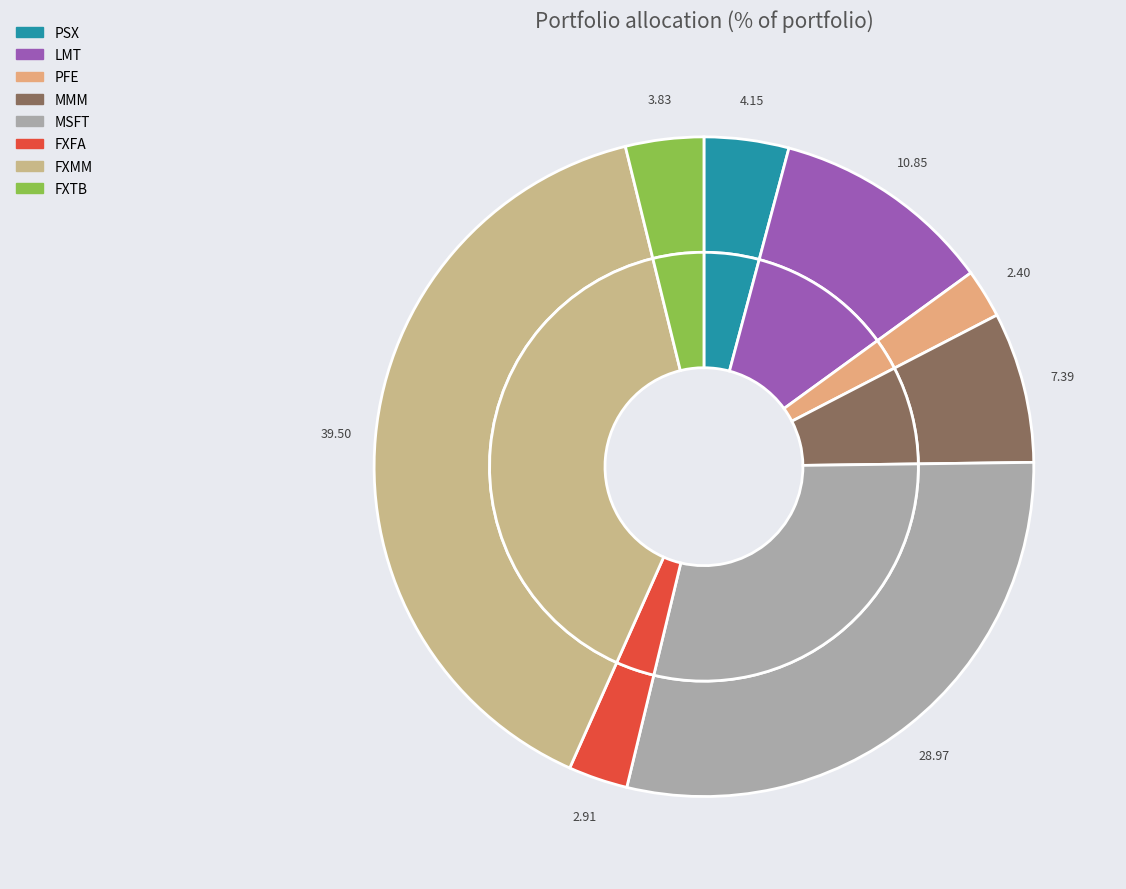

Is LMT the majority of the pie?

No